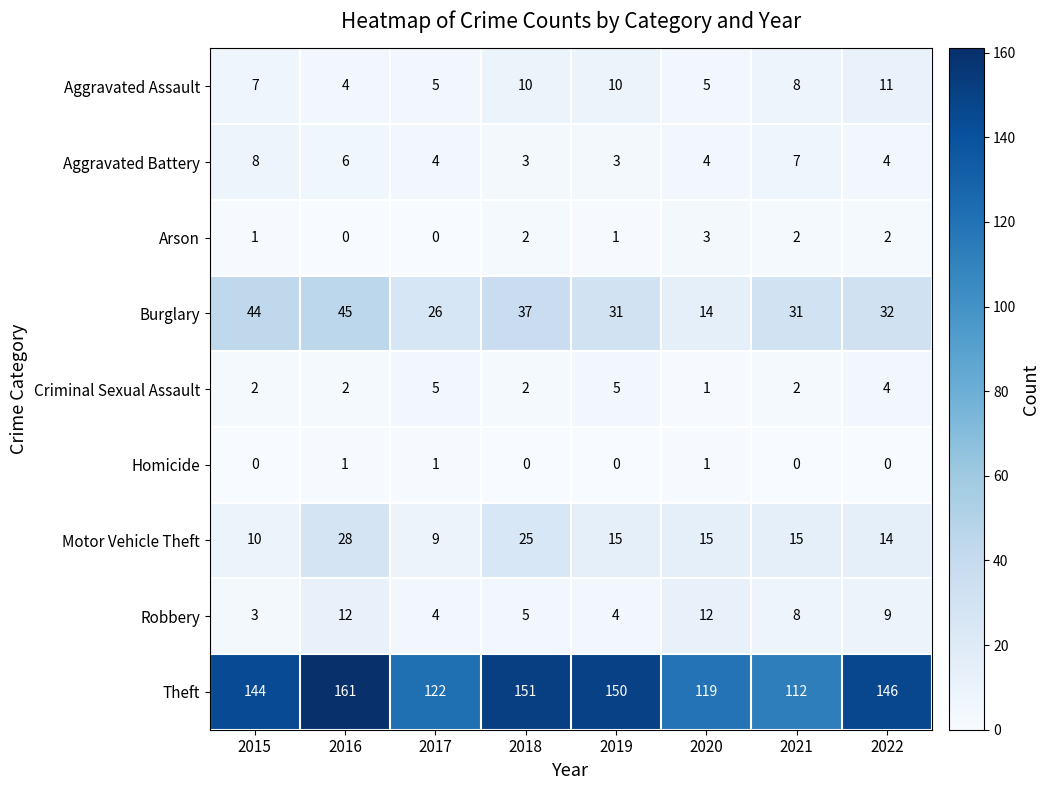

How many Arson values are between 1 and 2?

5